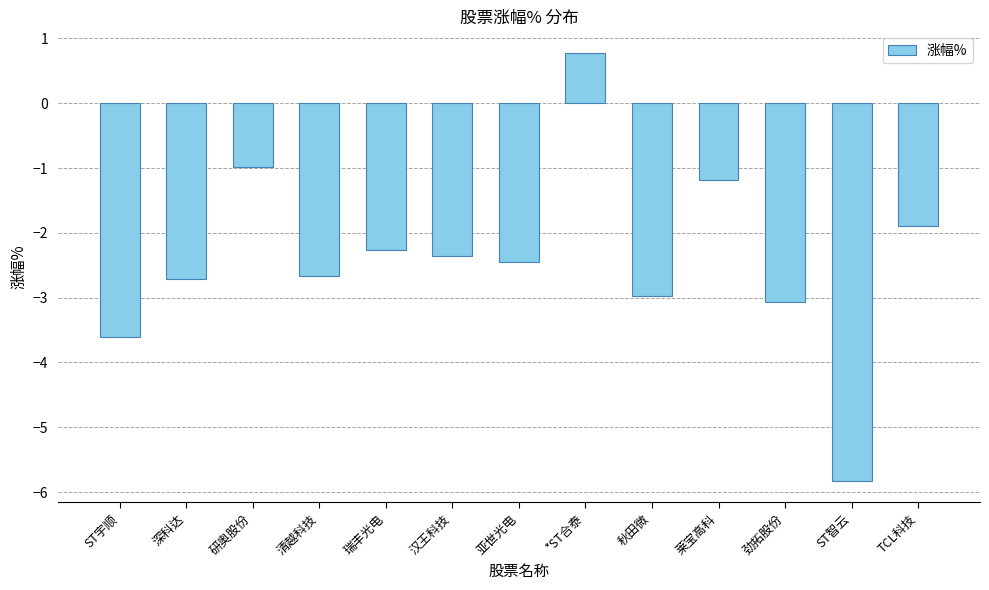

How many positive values are there?

1